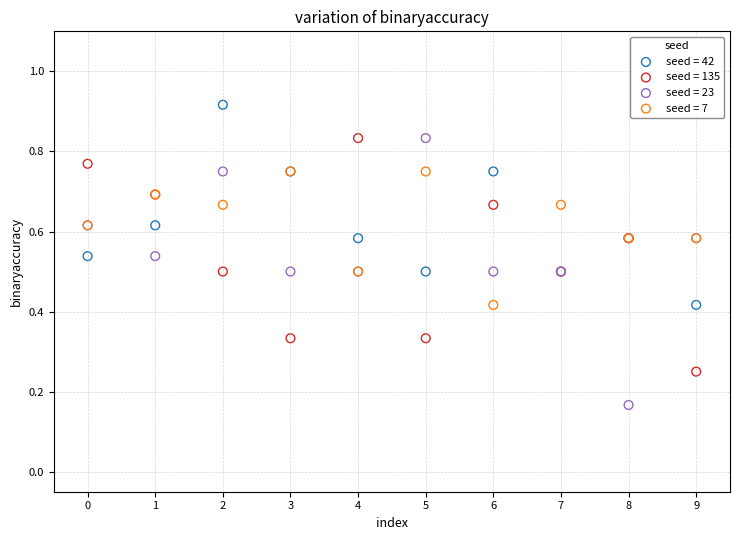

Which series contains the lowest Y value?

seed = 23